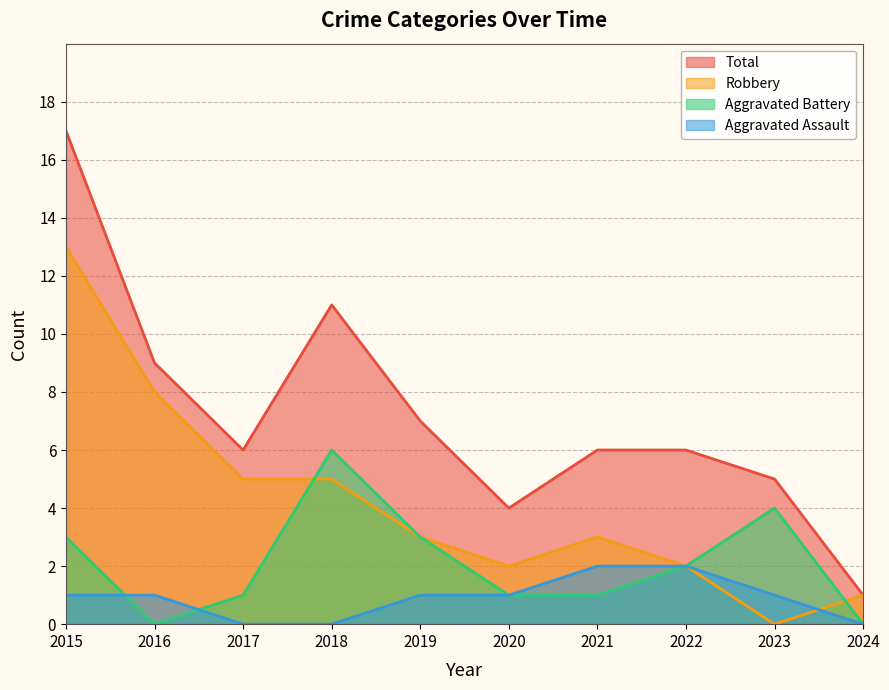

Between 2017 and 2021, which series saw the biggest shift?

Aggravated Assault